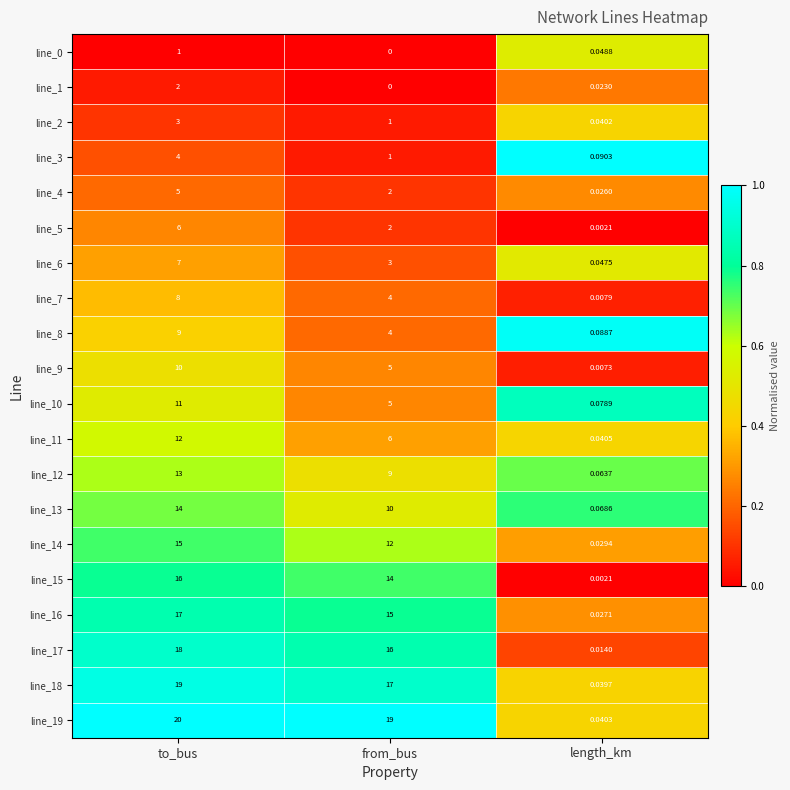

List the labels in order of line_5 value, smallest first.

length_km, from_bus, to_bus